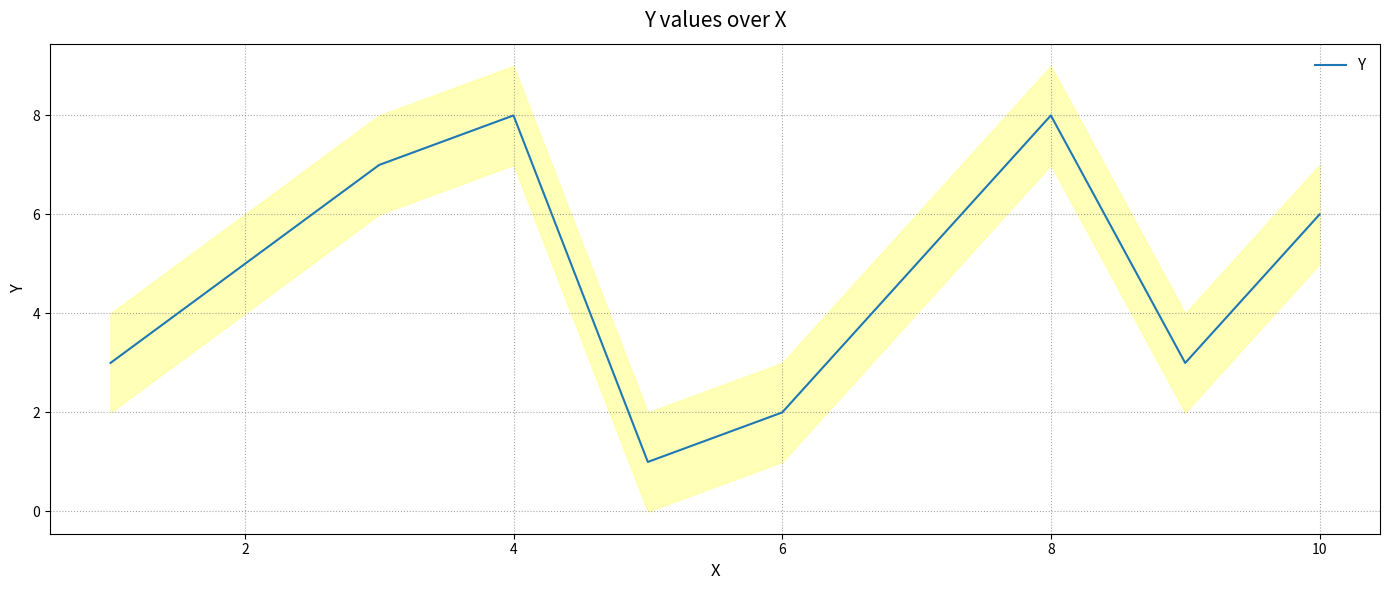

Is it true that Y equals 11 at 10?

False